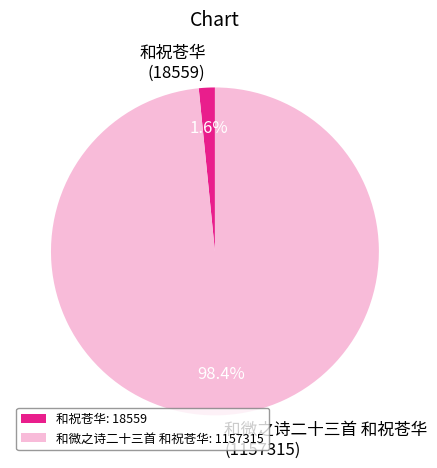

To the nearest percent, what portion does 和祝苍华 represent?

2%